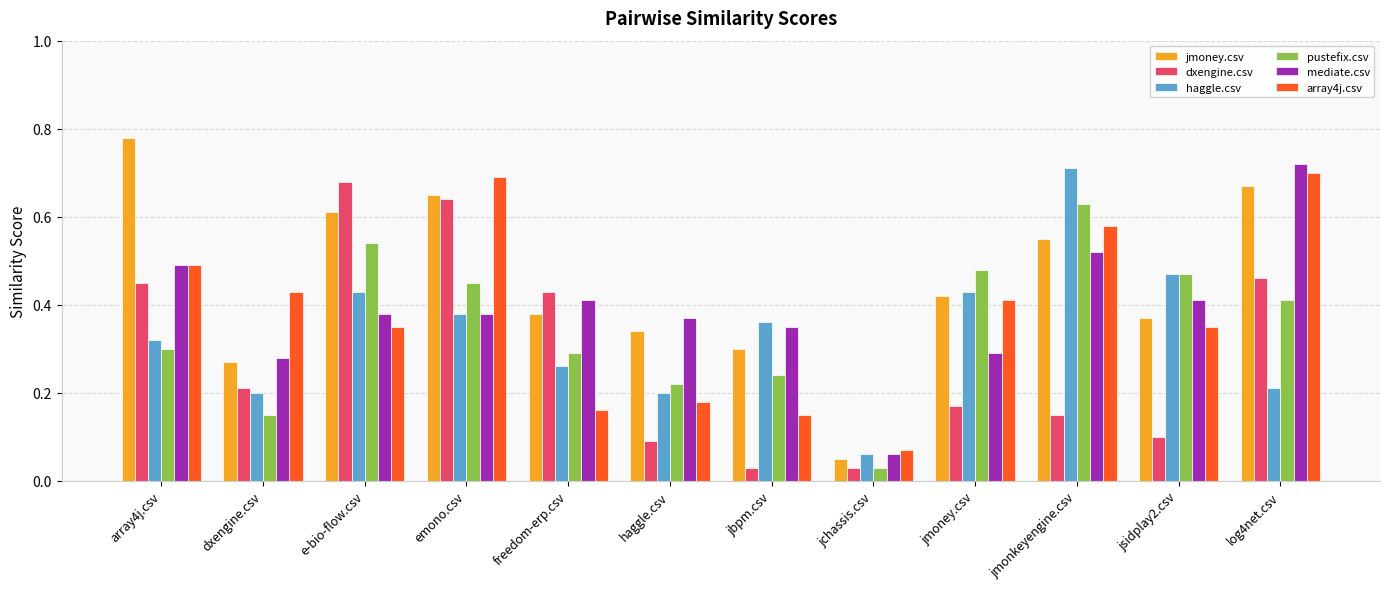

Which series has the largest total across all categories?

jmoney.csv